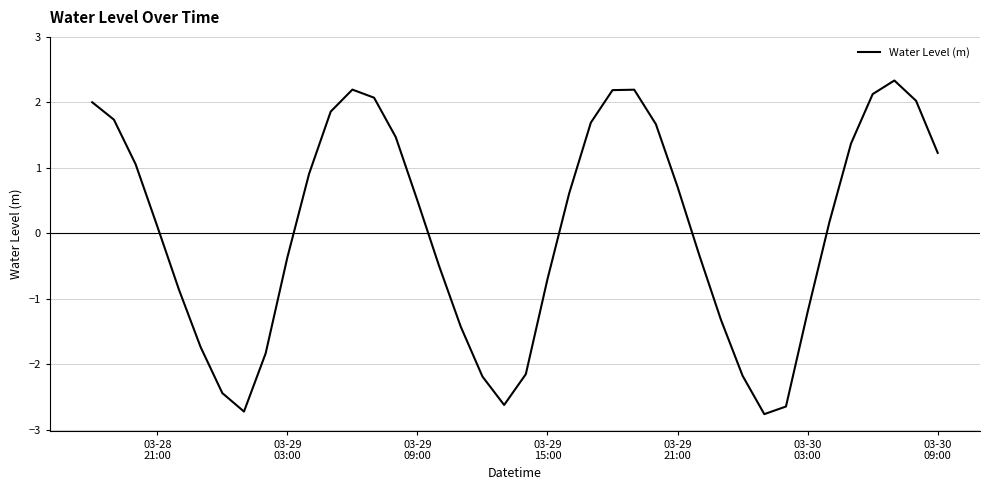

What is the difference between the maximum and minimum values?

5.1